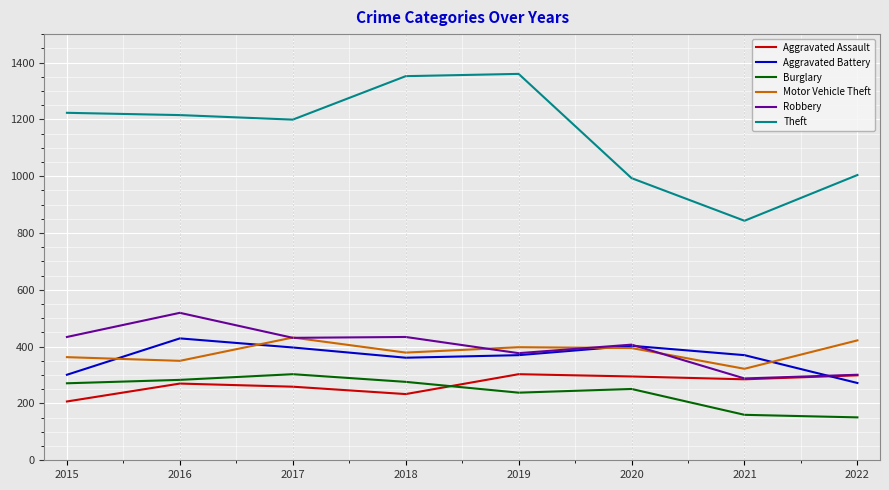

The Robbery series shows 288 at 2021. True or false?

True